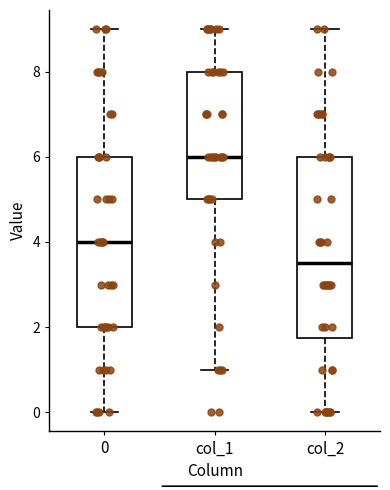

Which box has the highest median line?

col_1